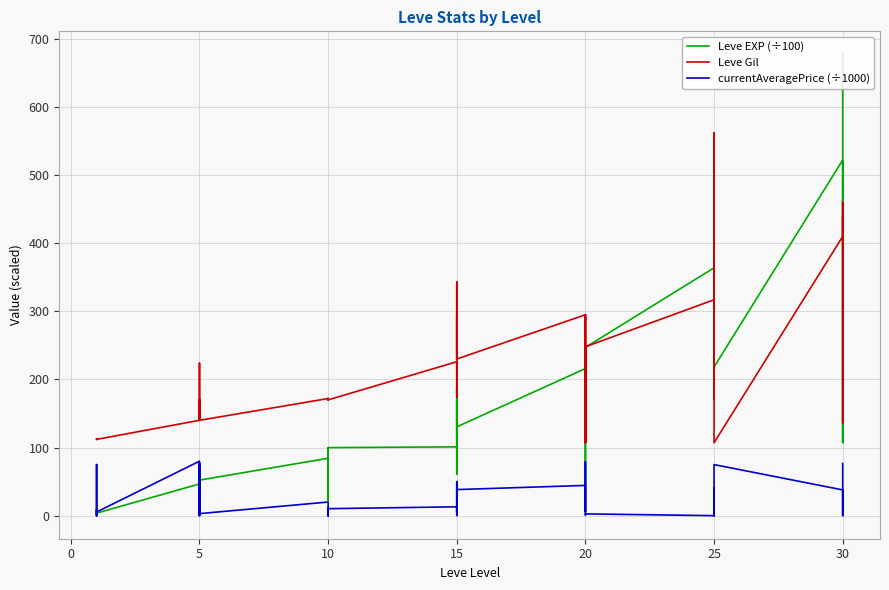

Rank the series by their maximum value, from highest to lowest.

Leve EXP (÷100), Leve Gil, currentAveragePrice (÷1000)